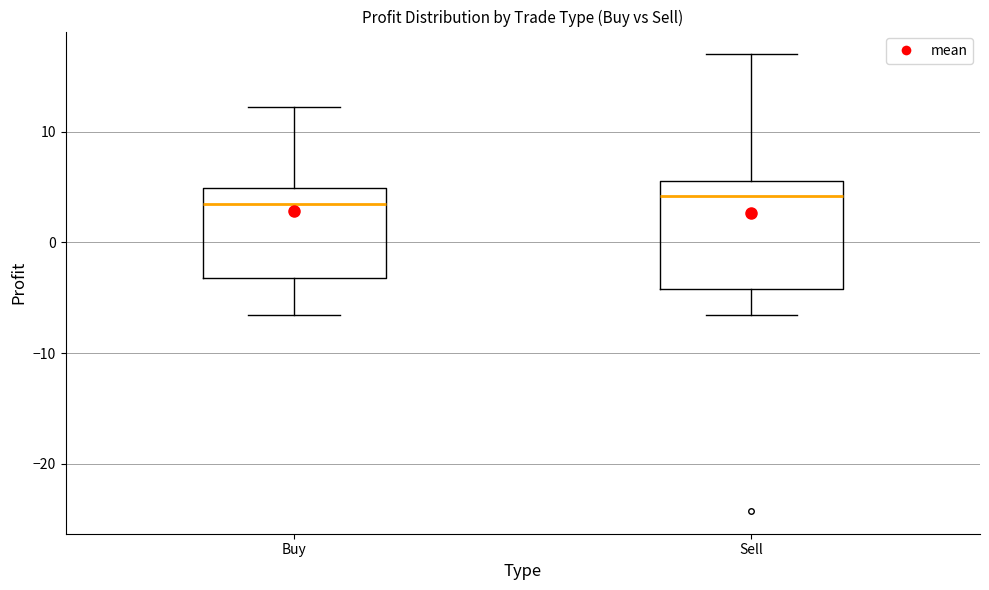

Which box is the tallest, from its lower edge to its upper edge?

Sell